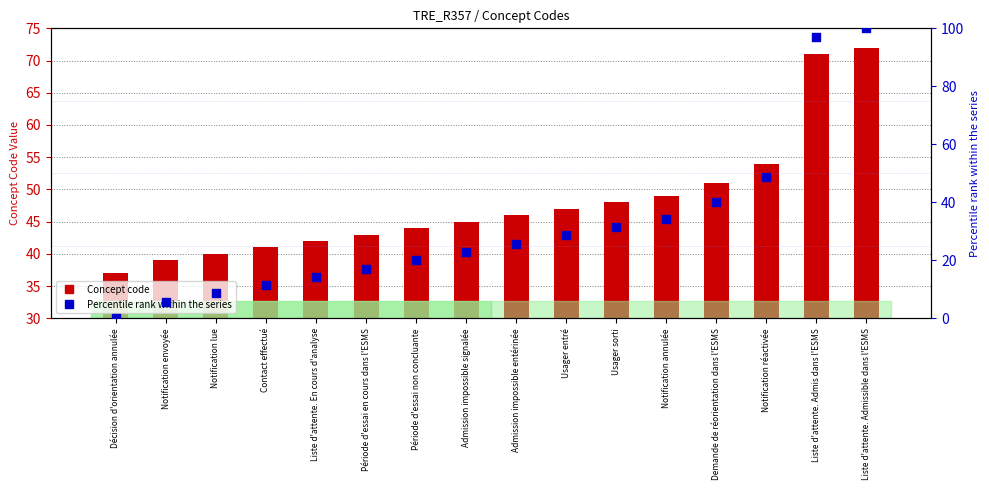

Which series has the largest Y range (max minus min)?

Percentile rank